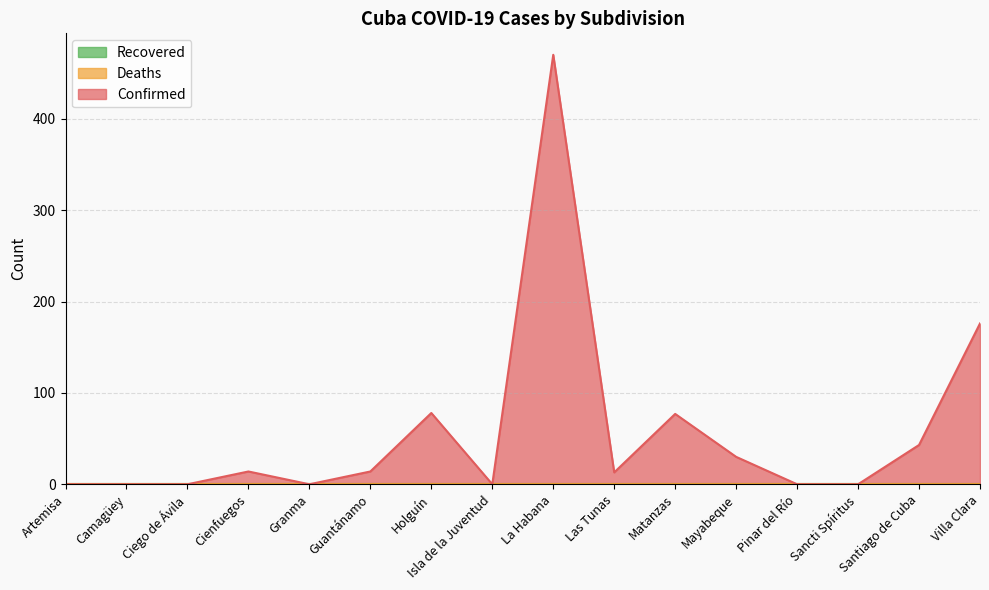

True or false: Deaths has a value of 0 at Artemisa.

True